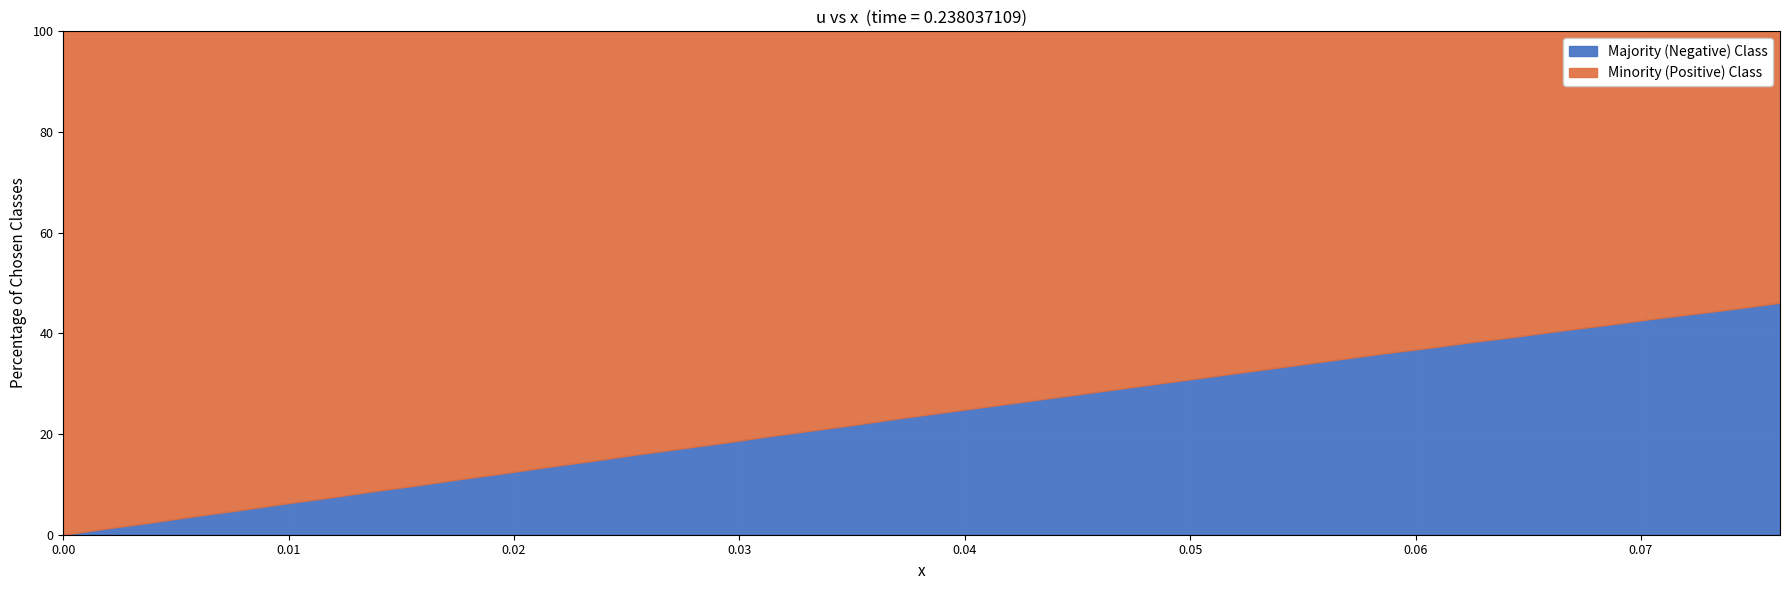

How many data points does each series have?

40